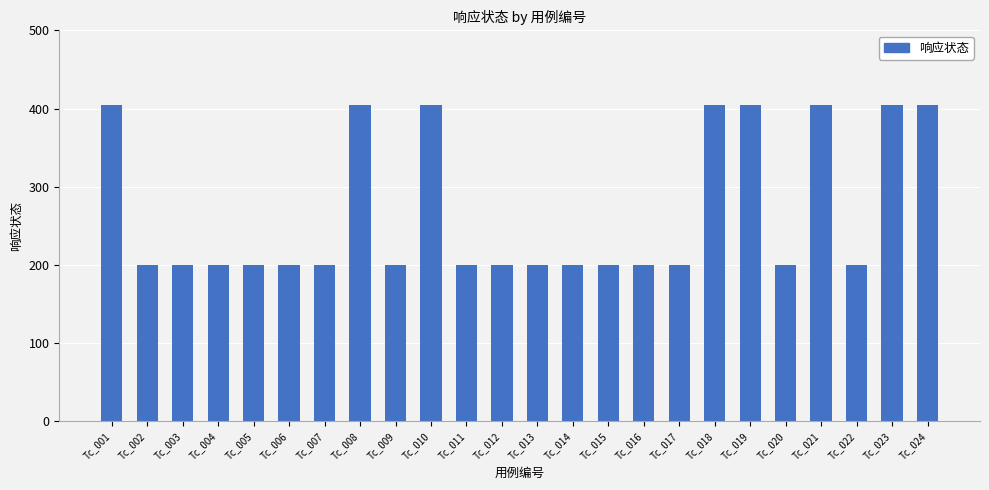

What is the smallest value displayed?

200